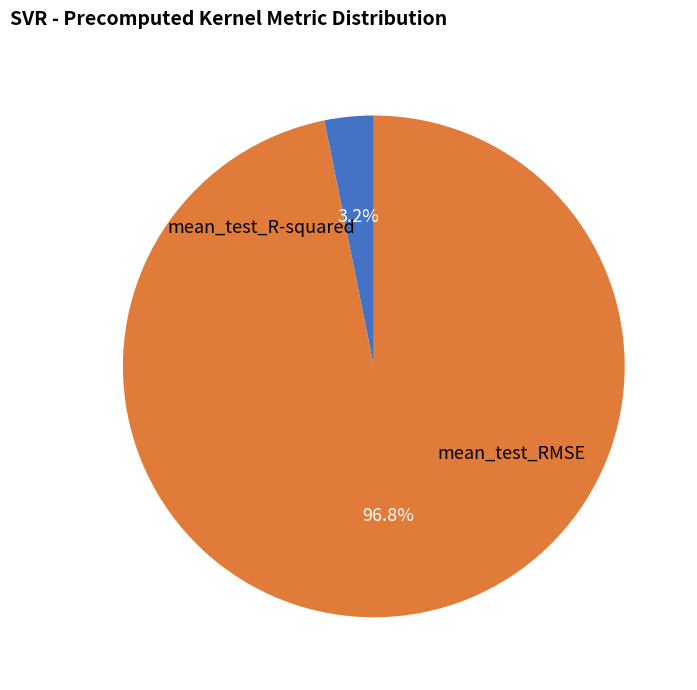

To the nearest percent, what is the difference between the largest and smallest slice percentages?

94%